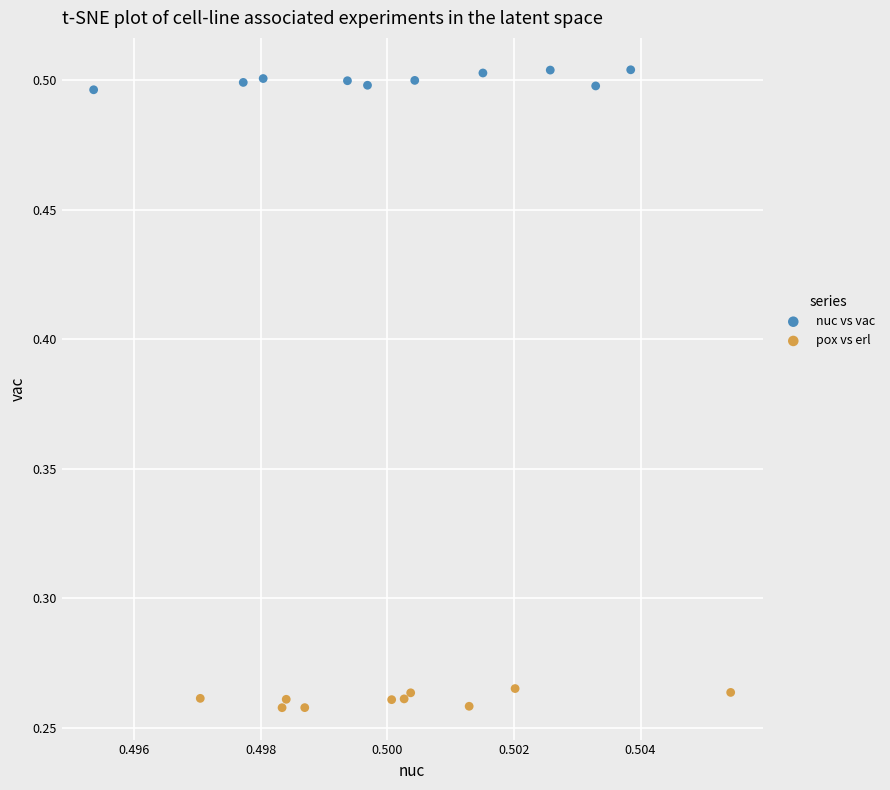

Which series contains the highest Y value?

nuc vs vac